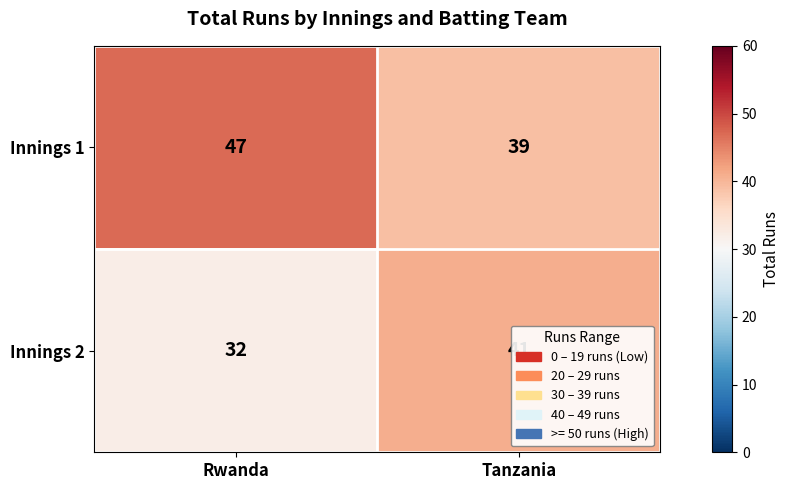

List the labels in order of Innings 2 value, largest first.

Tanzania, Rwanda